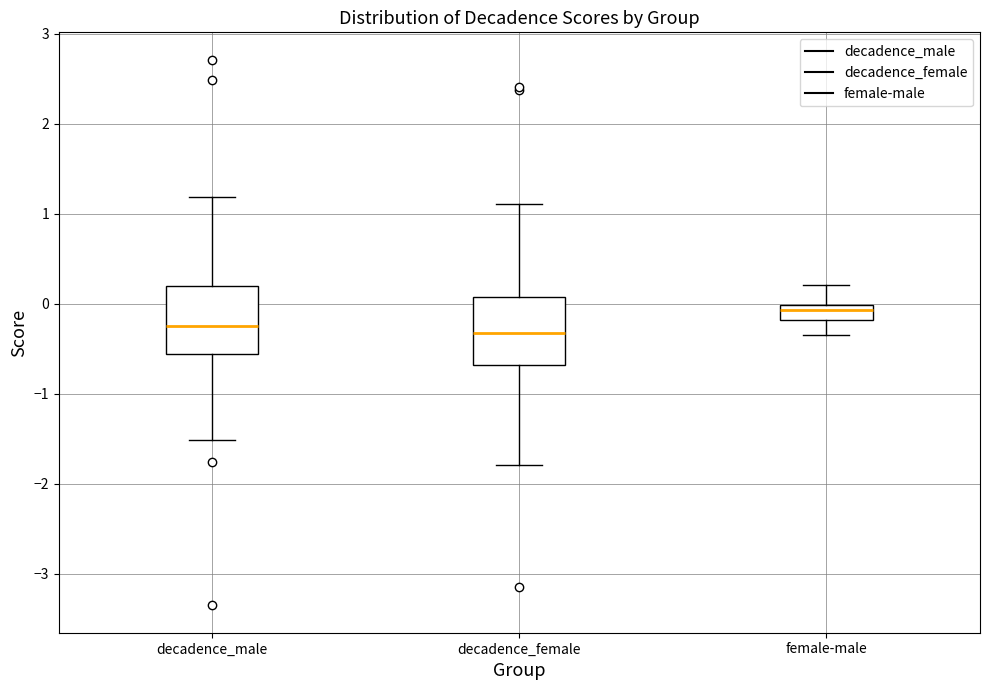

Which box's median line is the highest?

female-male